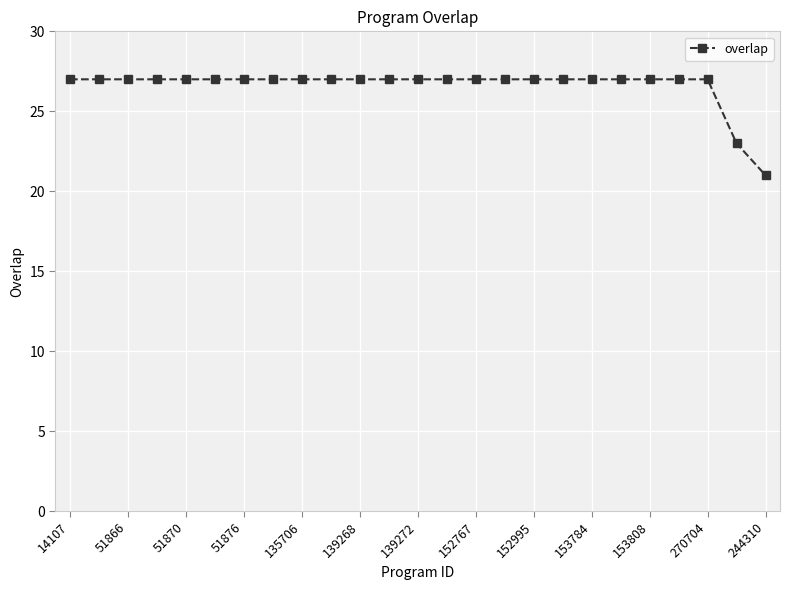

Count the values in the range 27 to 28.

23